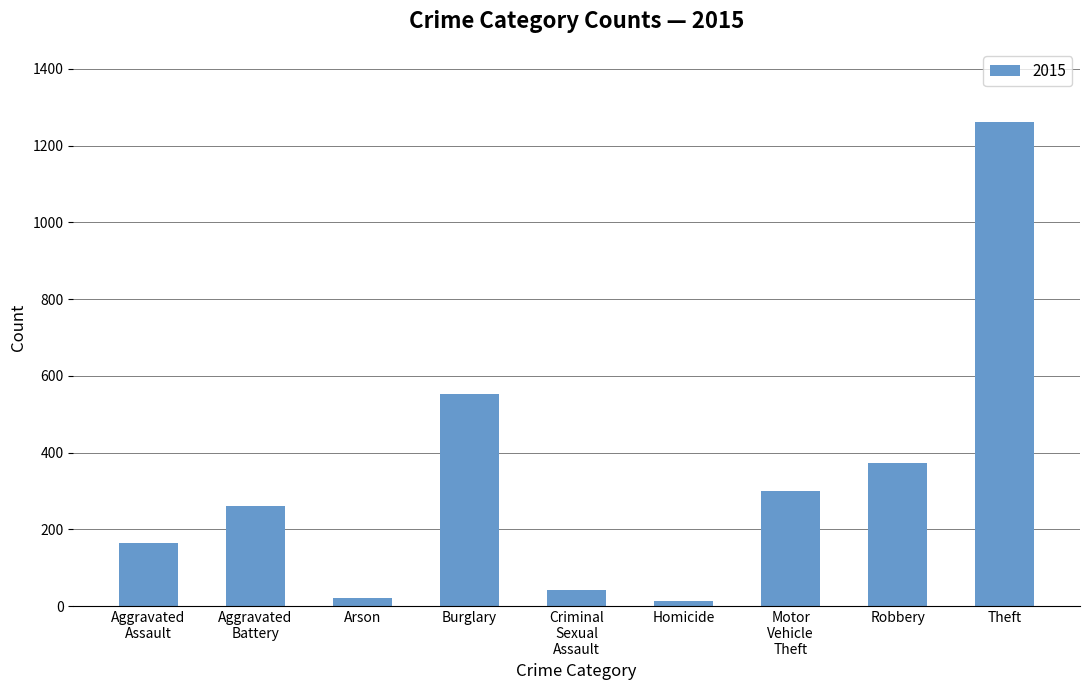

Is it true that the value at Burglary is 729?

False